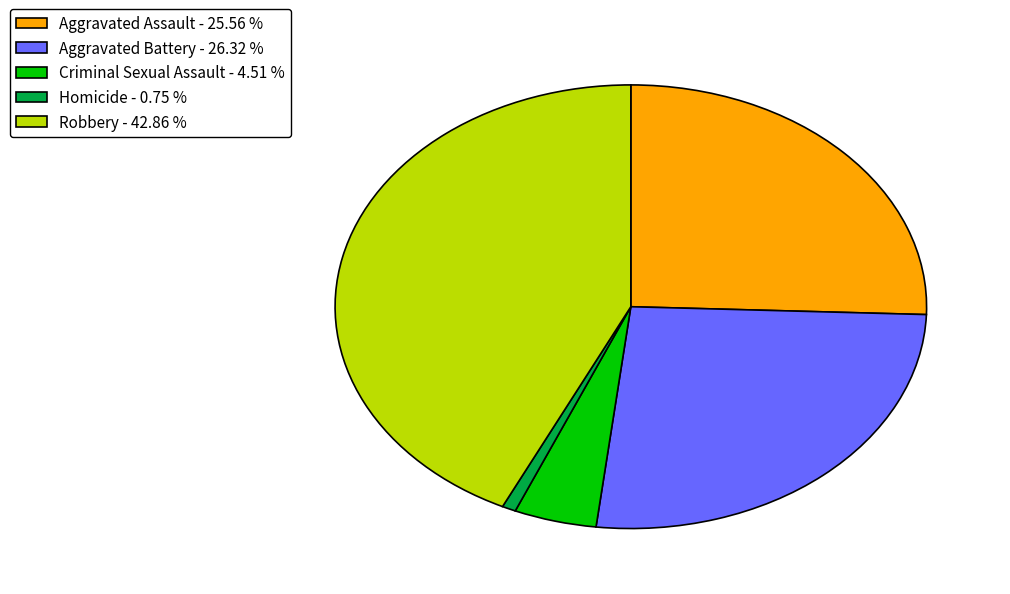

Is the sum of Robbery - 42.86 % and Aggravated Battery - 26.32 % greater than half?

Yes